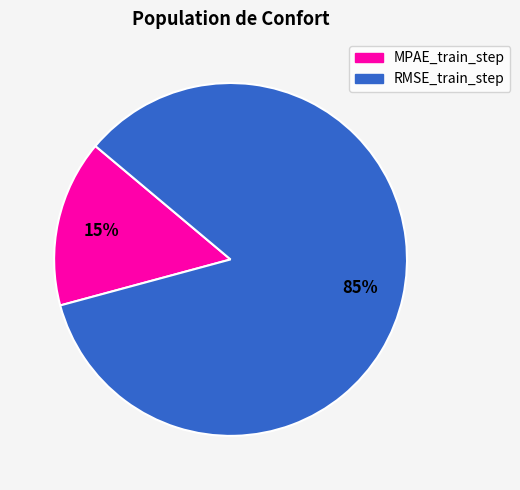

To the nearest percent, what is the combined percentage of MPAE_train_step and RMSE_train_step?

100%